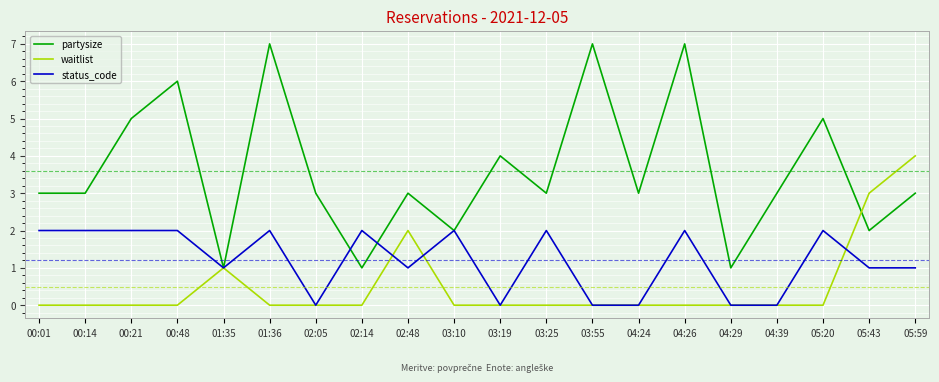

Is the value of partysize at 04:24 greater than the value of waitlist at 01:35?

Yes